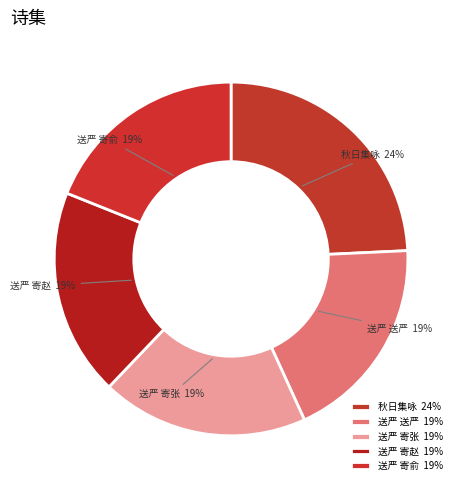

Combined, do 送严 寄张 19% and 秋日集咏 24% account for over 50%?

No